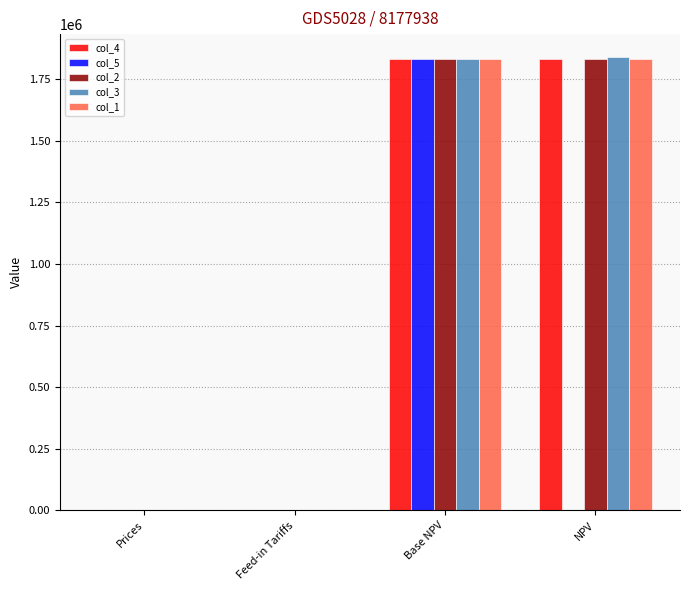

What is the total value across all series at NPV?

7337286.7